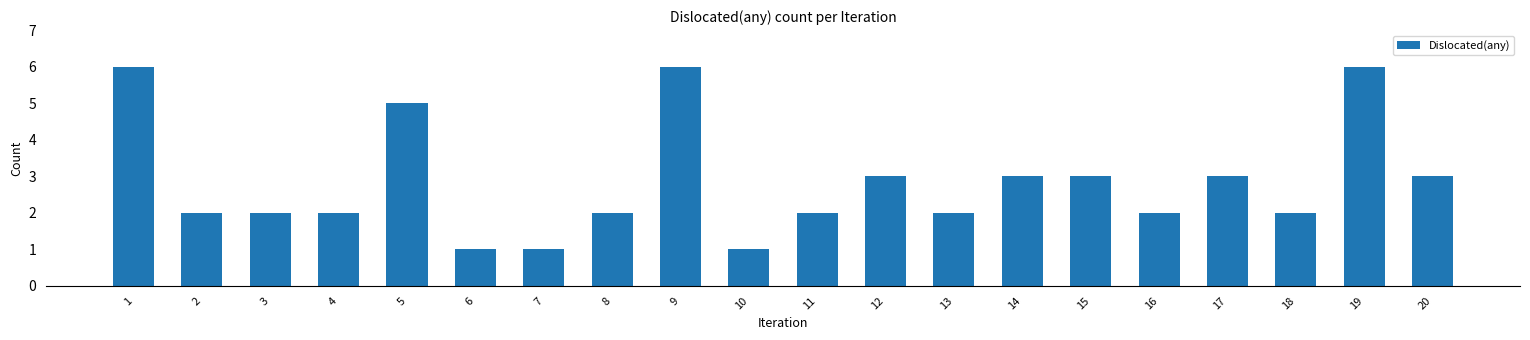

The value at 12 is 5. True or false?

False